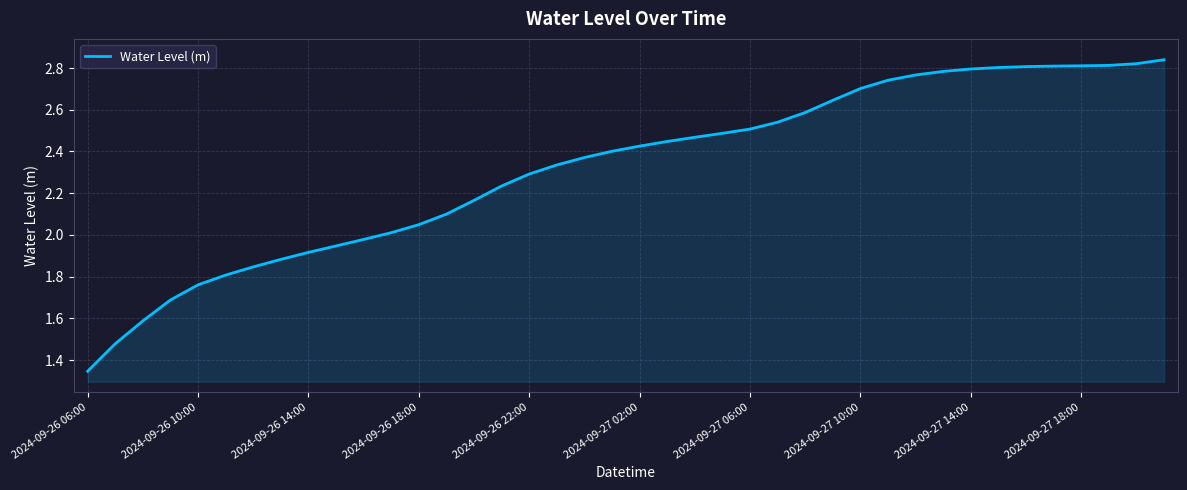

Reading right to left, extract all data points from this chart.

2.8	2.8	2.8	2.8	2.8	2.8	2.8	2.8	2.8	2.8	2.7	2.7	2.6	2.6	2.5	2.5	2.5	2.5	2.4	2.4	2.4	2.4	2.3	2.3	2.2	2.2	2.1	2.0	2.0	2.0	1.9	1.9	1.9	1.8	1.8	1.8	1.7	1.6	1.5	1.3